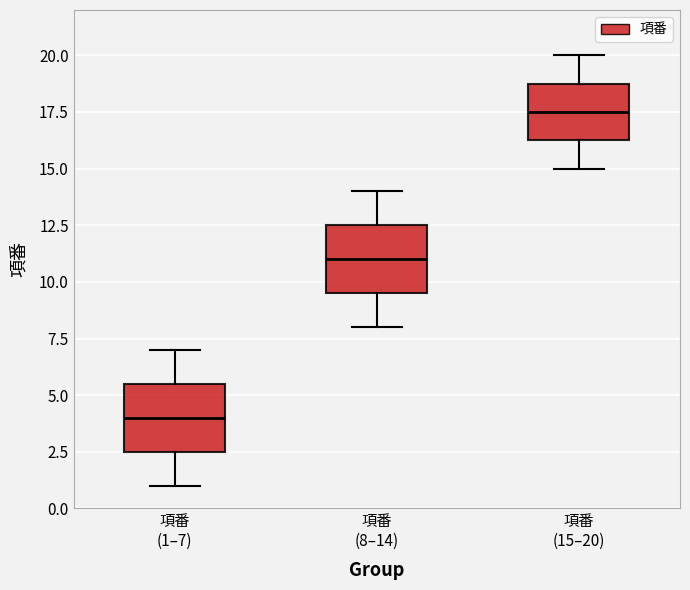

Where is the upper edge of the box for 項番 (1–7) on the y-axis? The values are not printed on the chart, so give them approximately, as read against the axis.

5.5